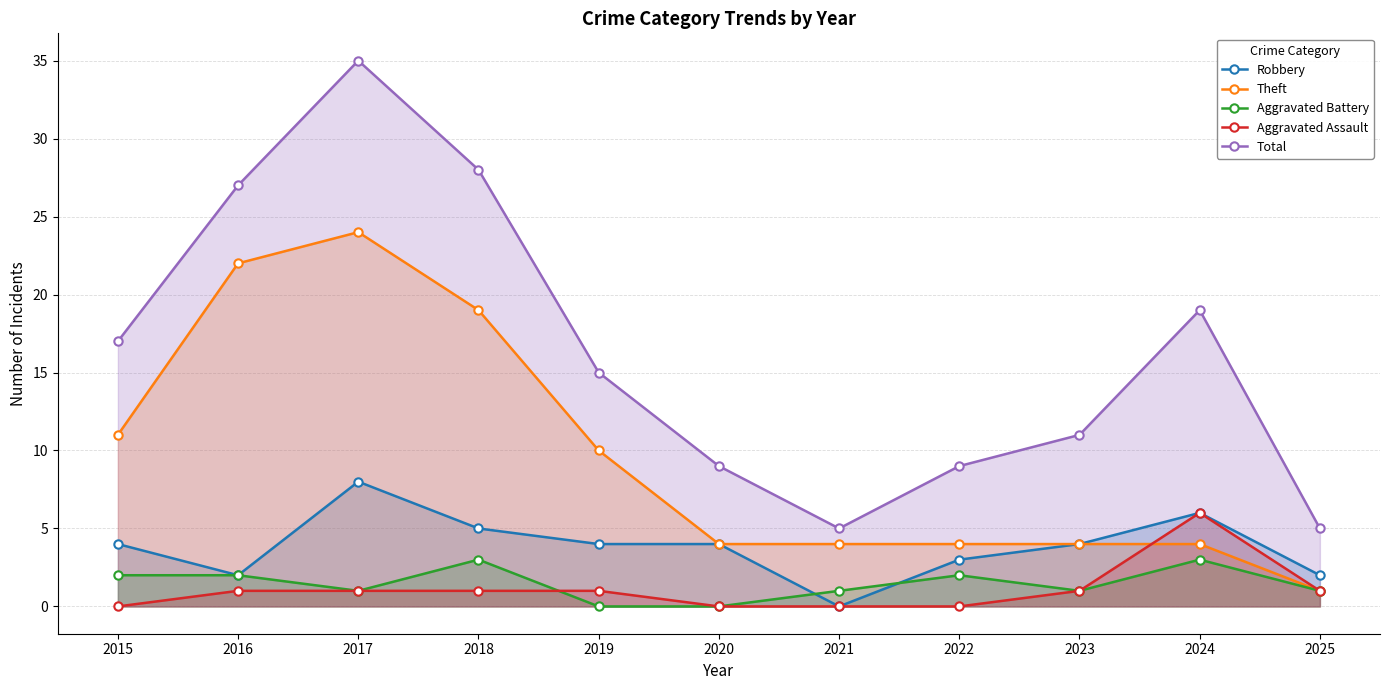

What is the sum of all Total values?

180